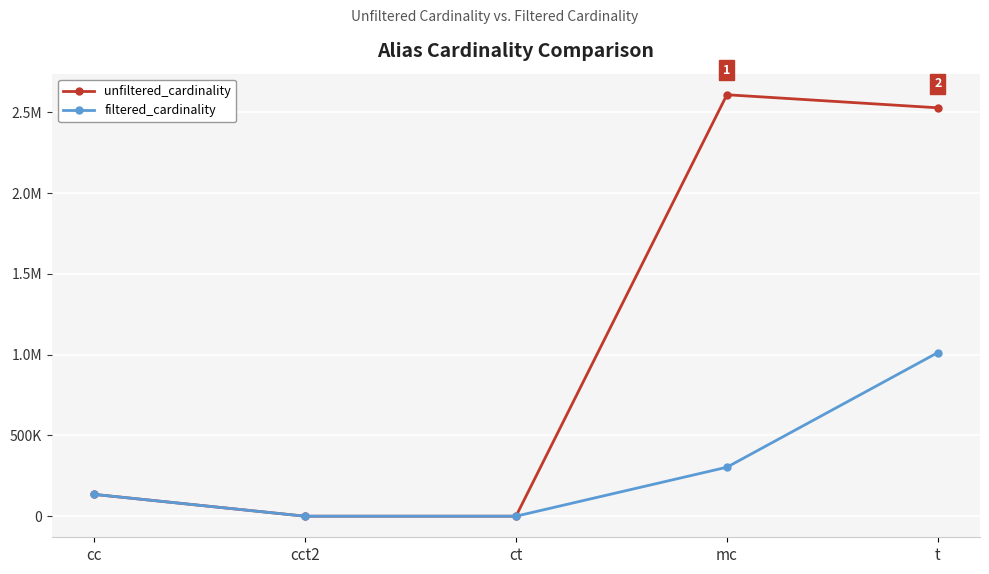

At mc, list the series in order from largest to smallest.

unfiltered_cardinality, filtered_cardinality